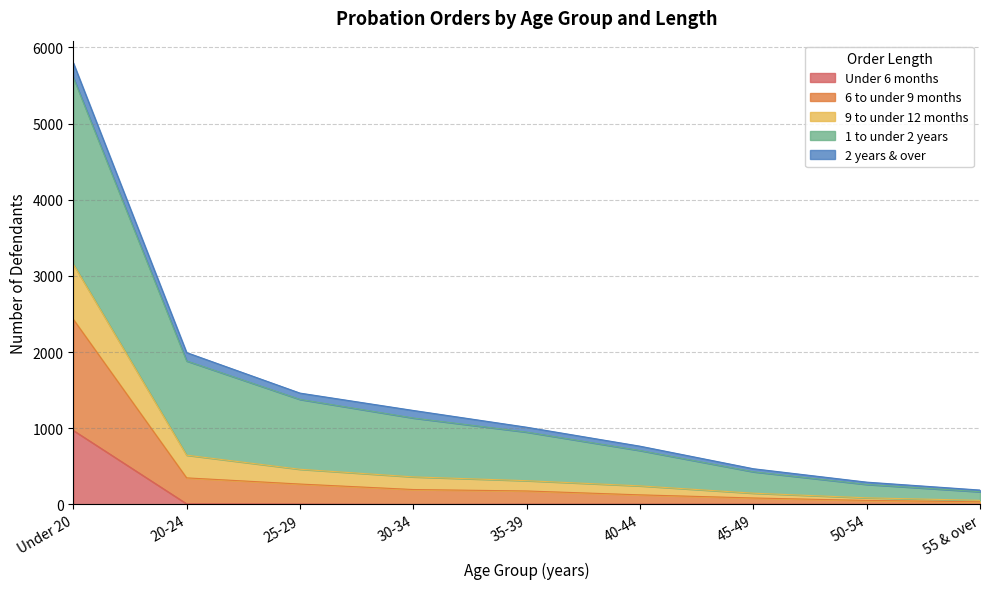

True or false: Under 6 months and 1 to under 2 years intersect in this chart.

False